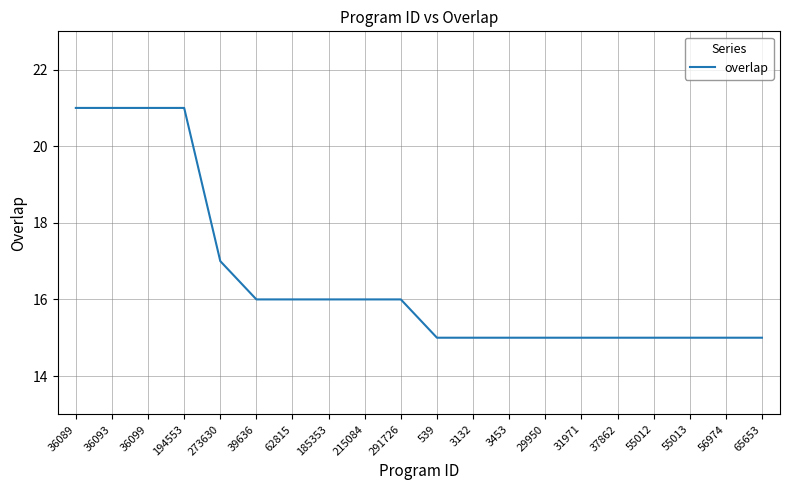

Is this an area chart (filled region under the line)?

No